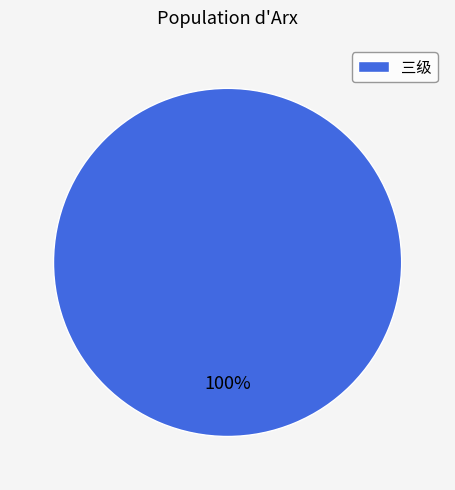

Which slice represents more than half of the pie?

三级